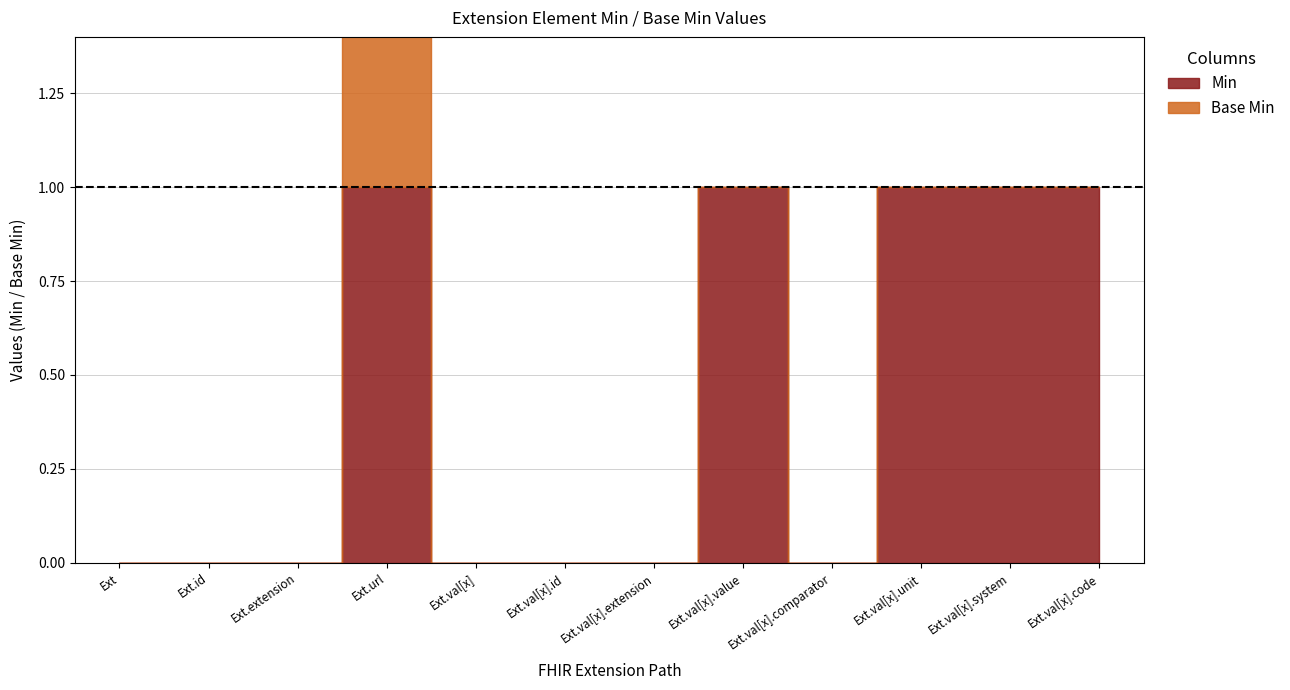

What position from the left is Extension.id?

2